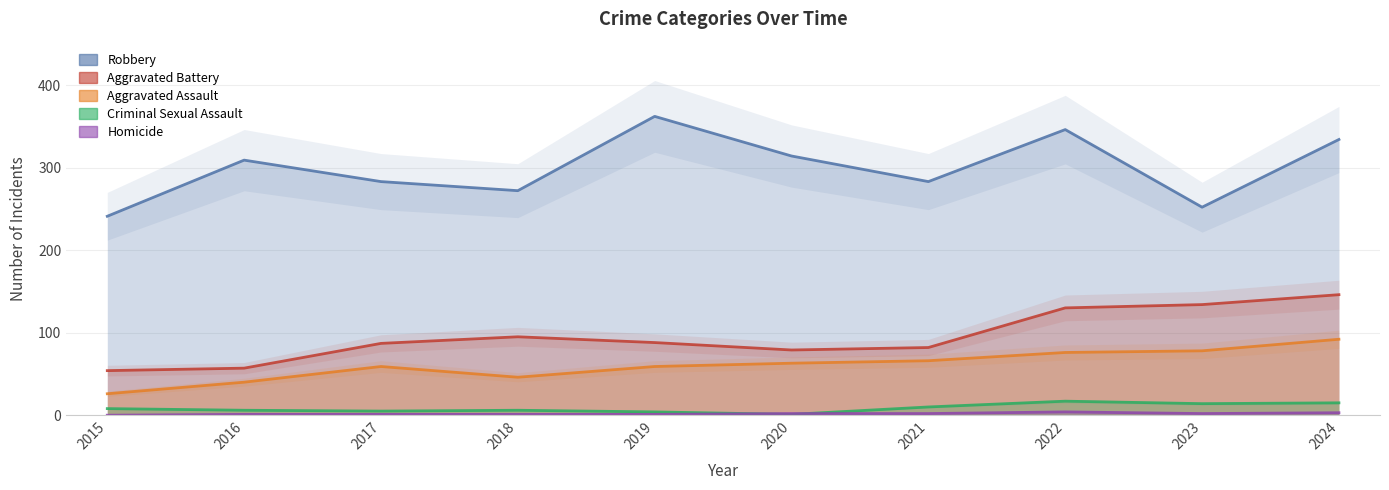

What is the difference between the Robbery values at 2015 and 2016?

68